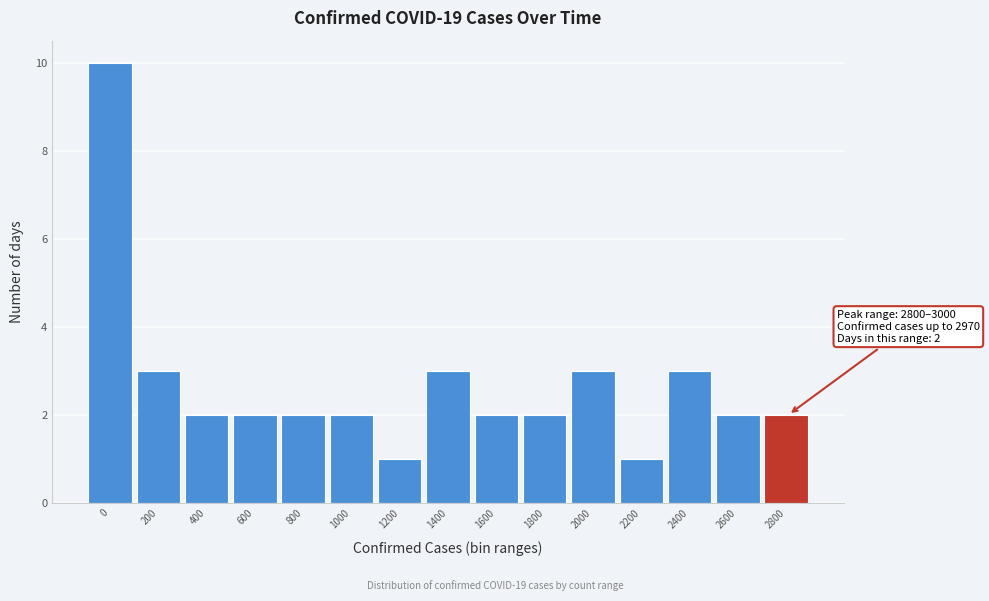

Reading left to right, what are all the values shown in this chart?

0=10	200=3	400=2	600=2	800=2	1000=2	1200=1	1400=3	1600=2	1800=2	2000=3	2200=1	2400=3	2600=2	2800=2